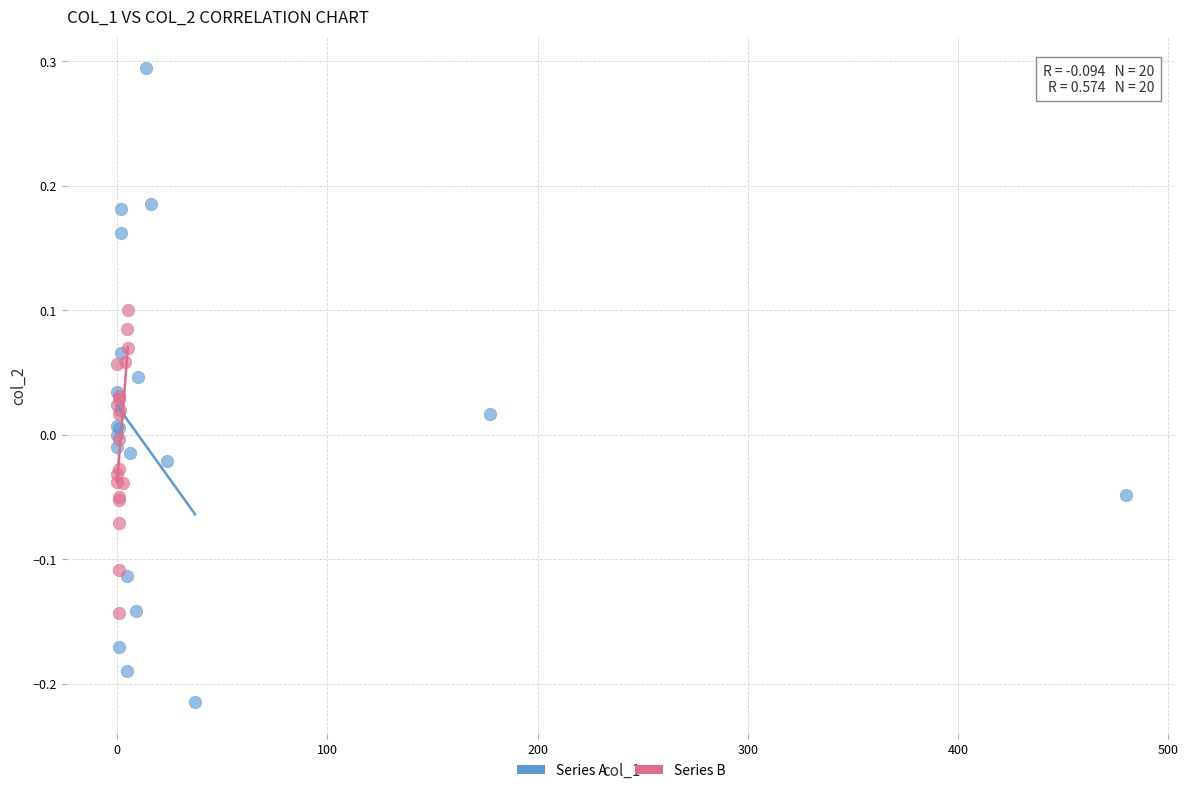

Which series has the widest spread of Y values?

Series A